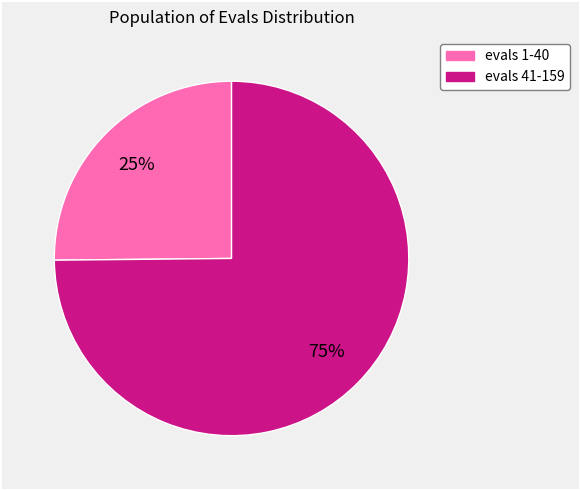

Combined, do evals 1-40 and evals 41-159 account for over 50%?

Yes